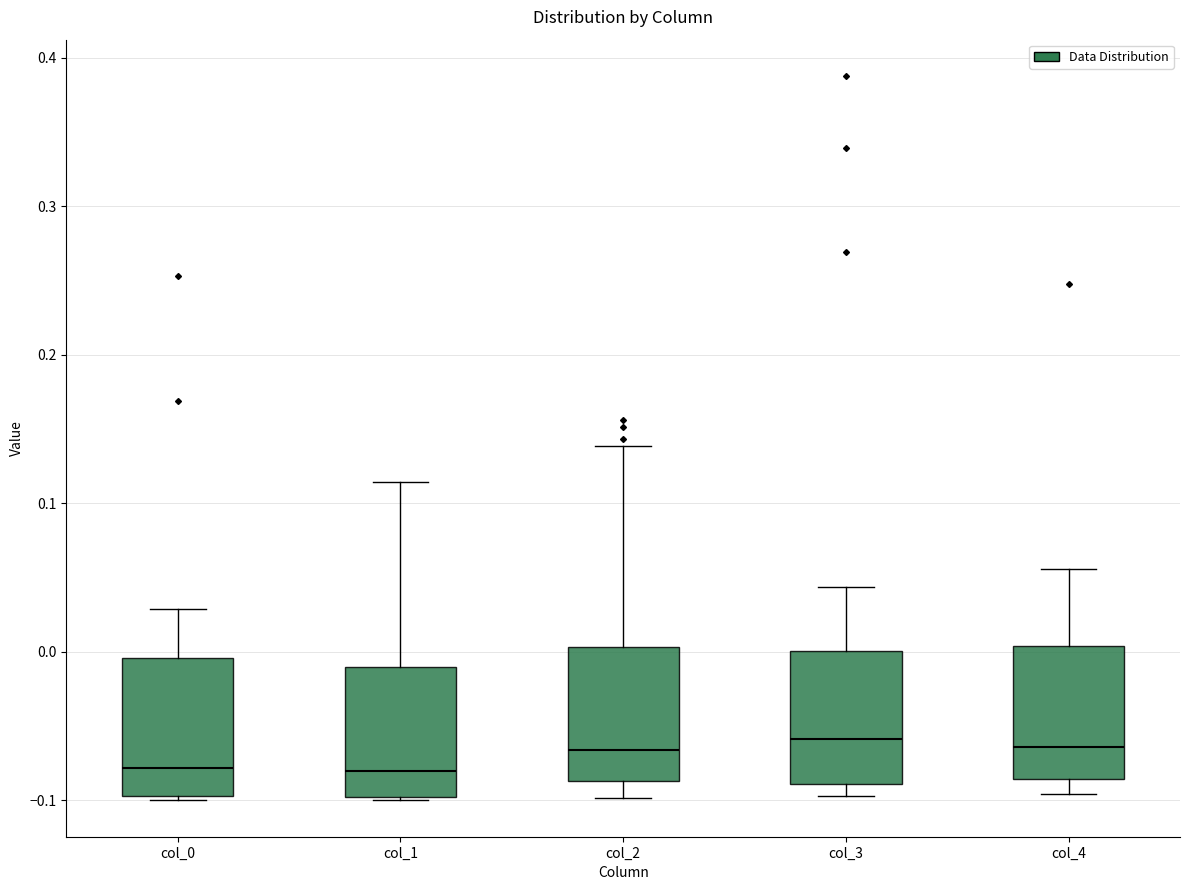

Where is the lower edge of the box for col_3 on the y-axis? The values are not printed on the chart, so give them approximately, as read against the axis.

-0.09